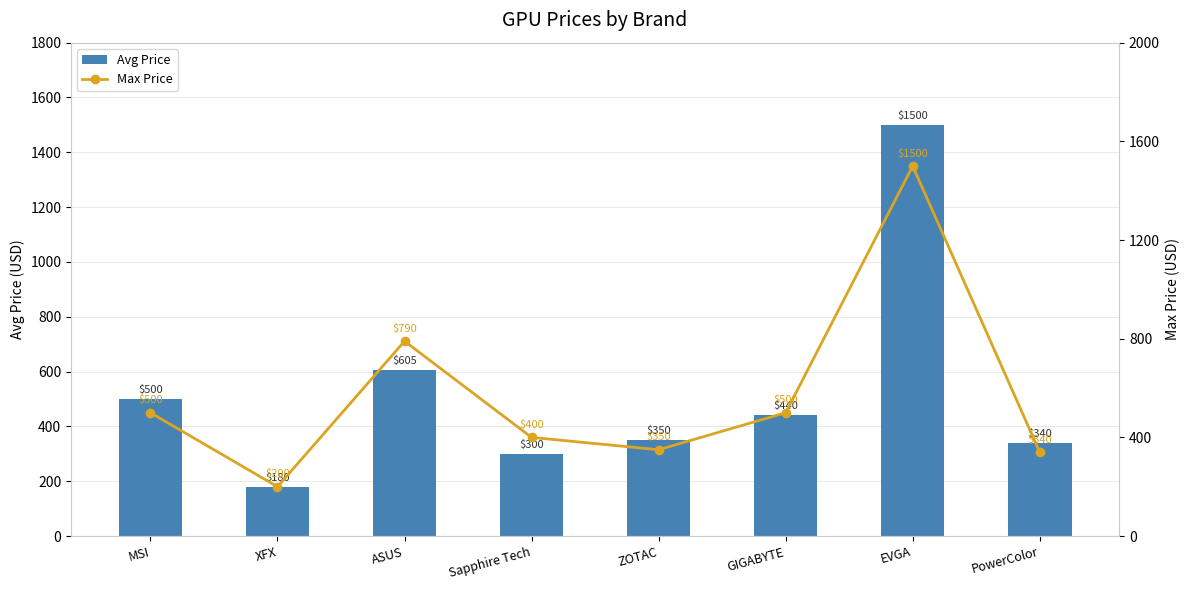

Rank the categories by Max Price value from lowest to highest.

XFX, PowerColor, ZOTAC, Sapphire Tech, MSI, GIGABYTE, ASUS, EVGA